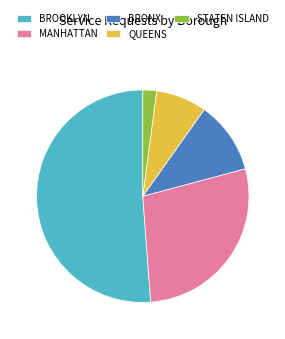

How many slices are in this pie chart?

5